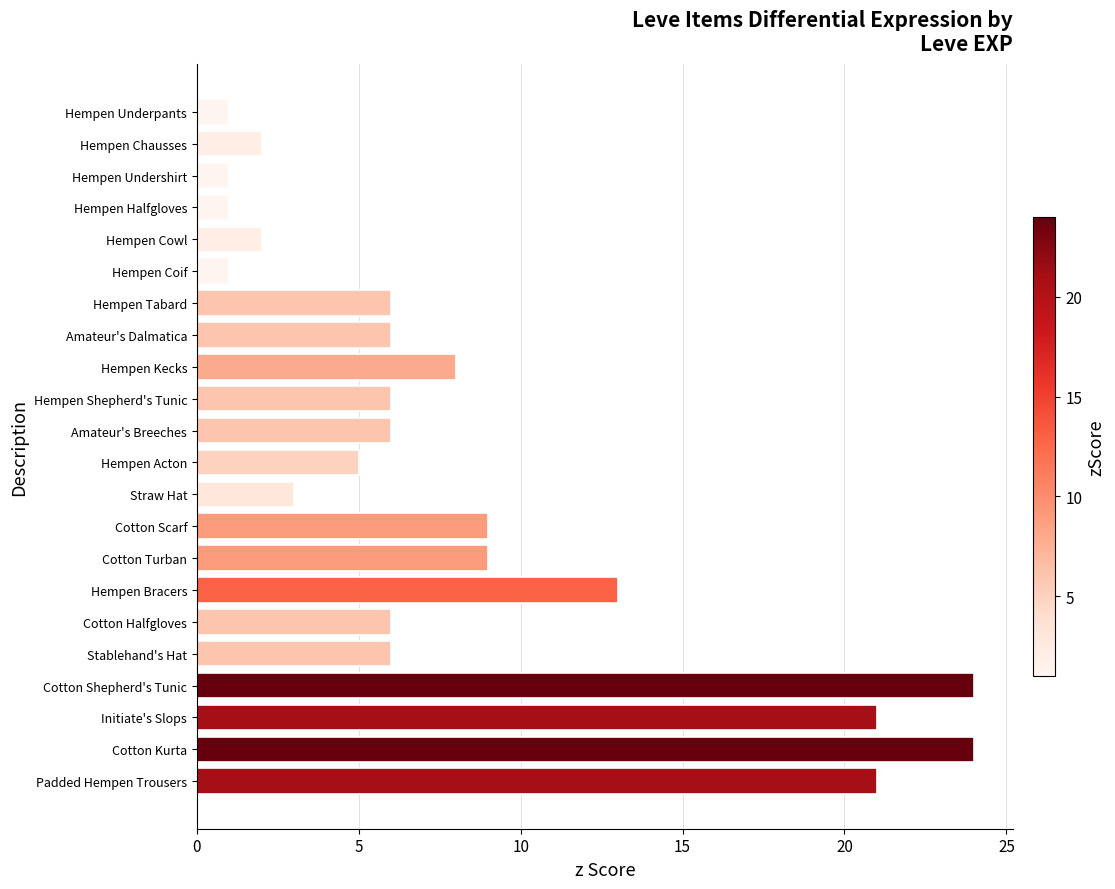

Read the value at Cotton Shepherd's Tunic.

24